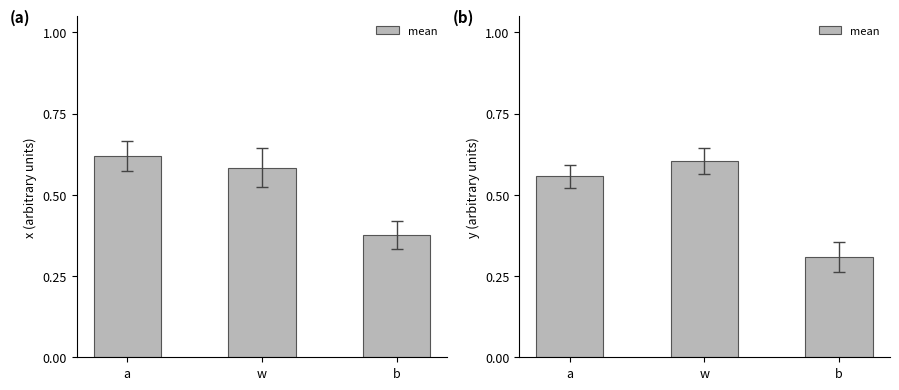

The chart shows a value of 0.3 at b. True or false?

True